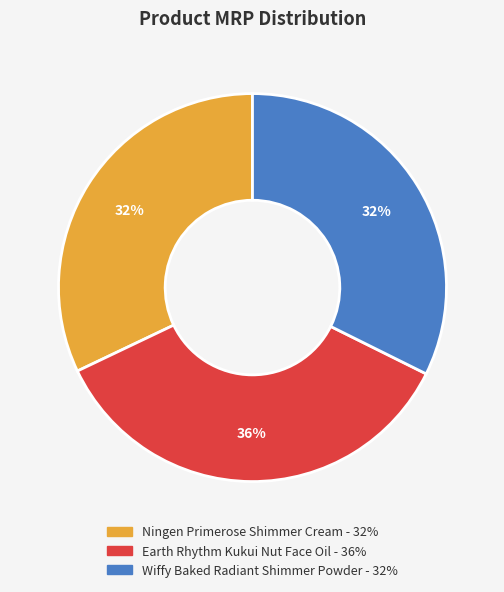

To the nearest percent, what is the average slice percentage?

33%